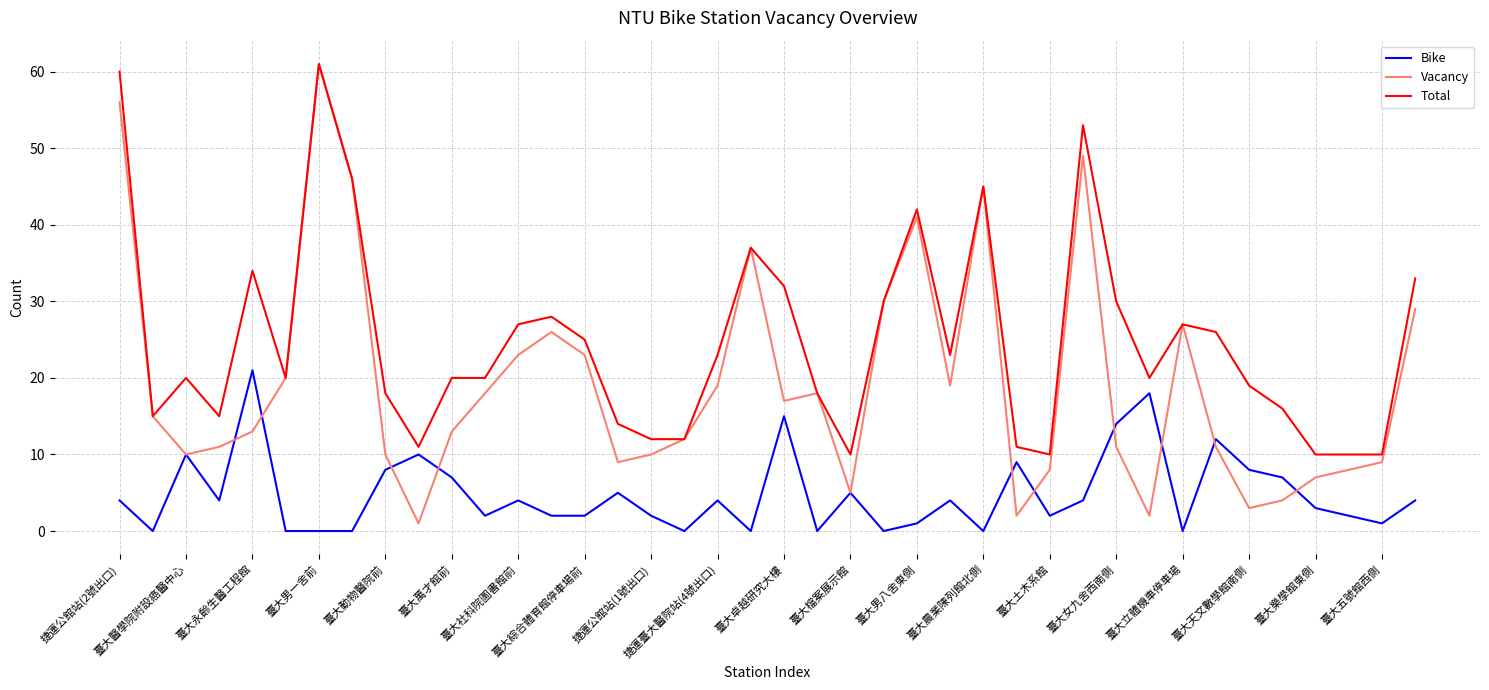

Which series has the largest total across all categories?

Total